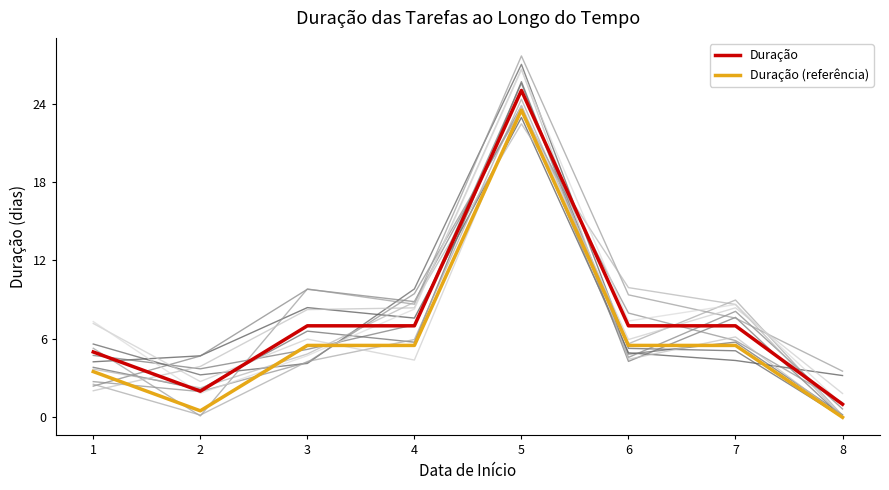

At how many categories does at least one series exceed 21?

1